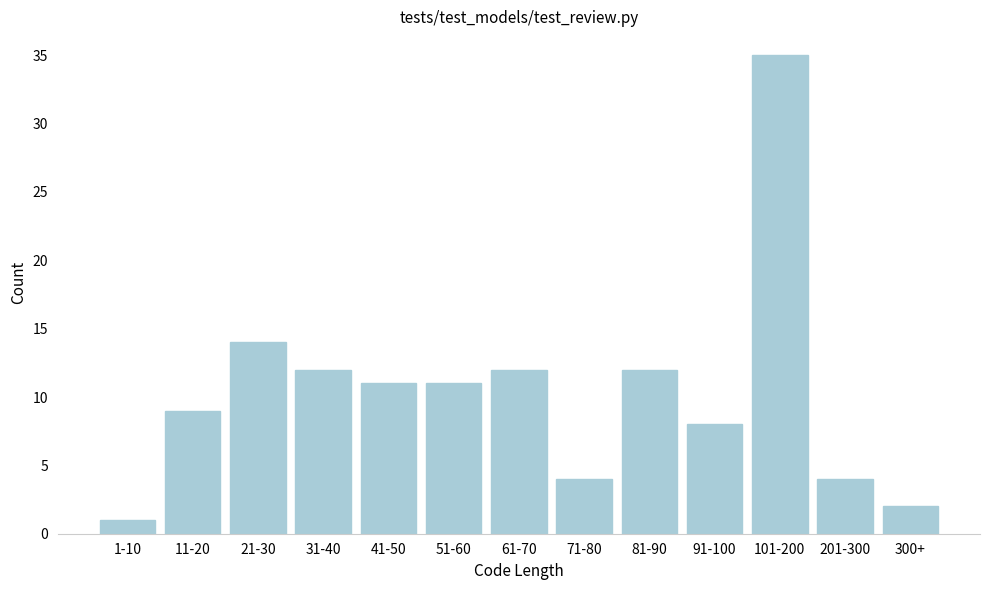

Reading left to right, what are all the values shown in this chart?

1	9	14	12	11	11	12	4	12	8	35	4	2